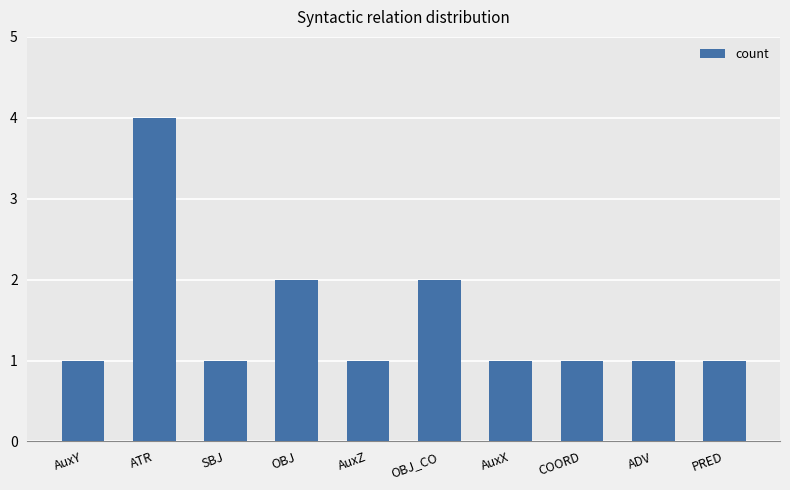

The chart shows a value of 1 at OBJ_CO. True or false?

False